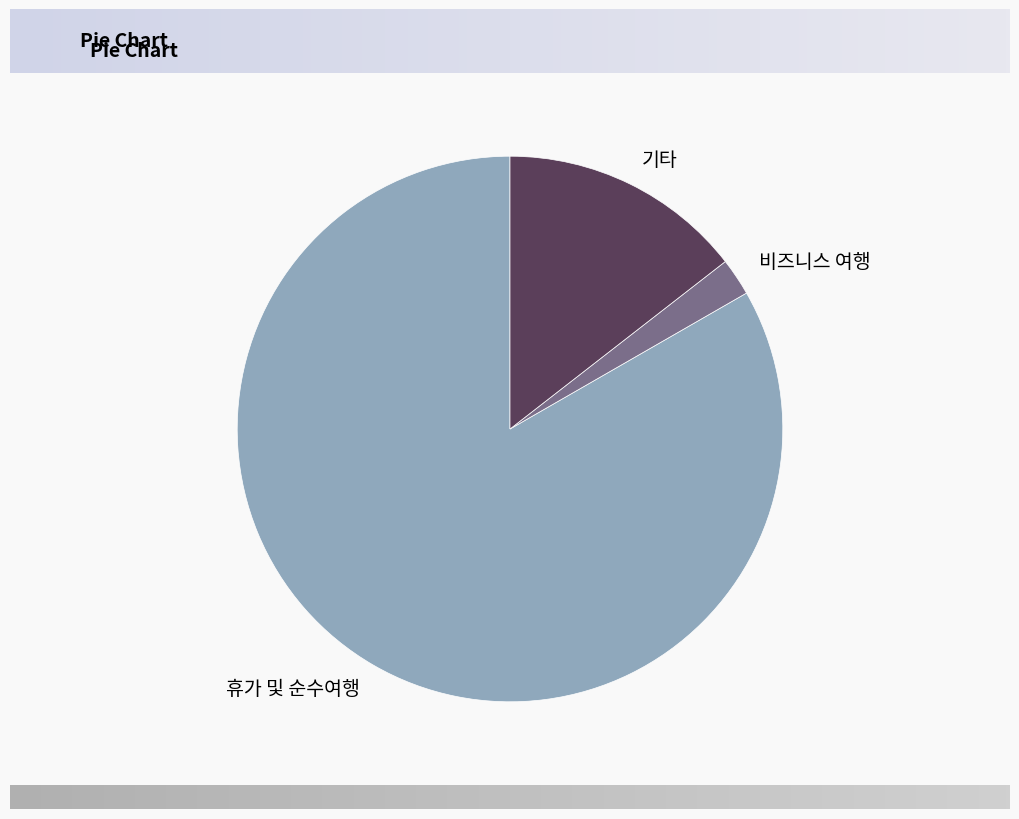

Which has a higher value, 비즈니스 여행 or 휴가 및 순수여행?

휴가 및 순수여행